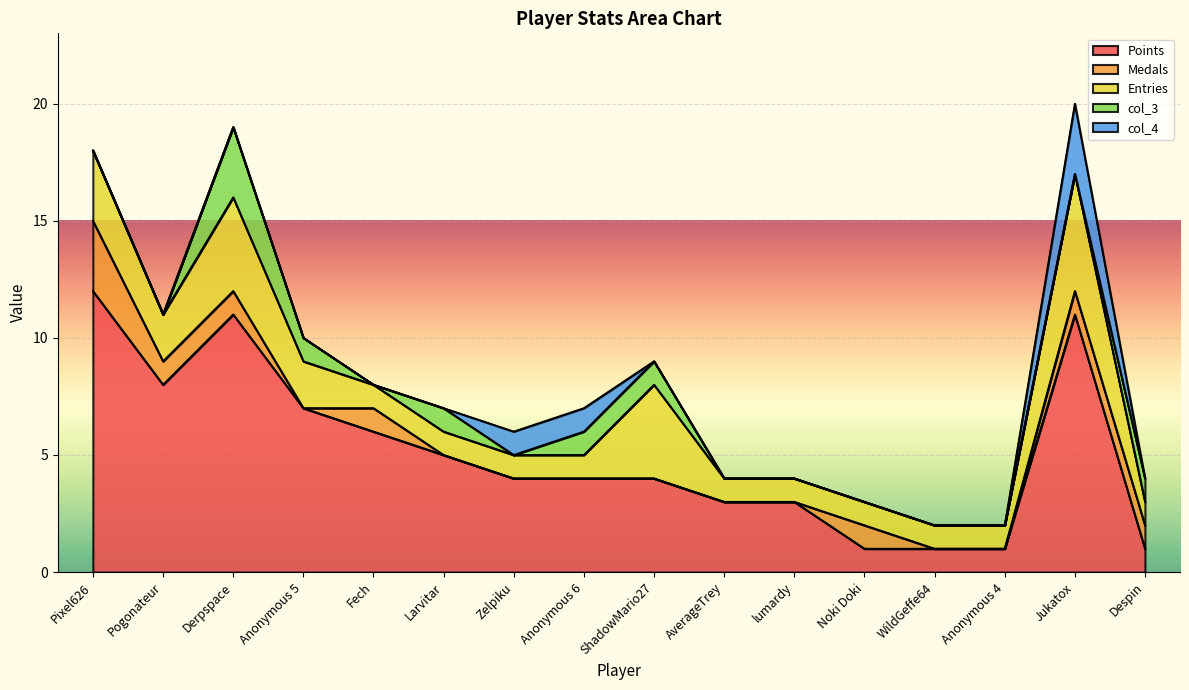

How many data points in col_3 are above 0?

6